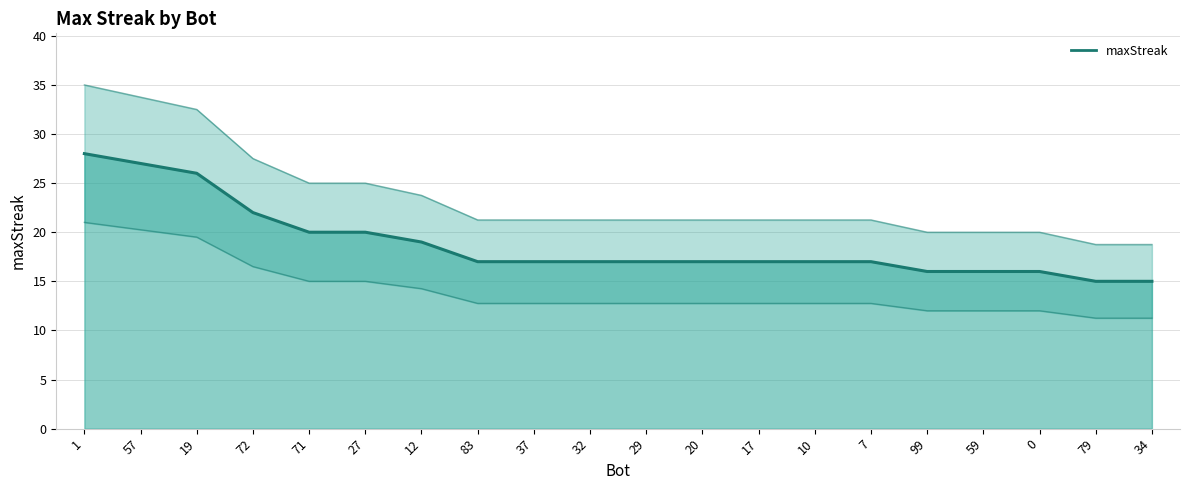

Which category has the lowest value across all series?

79